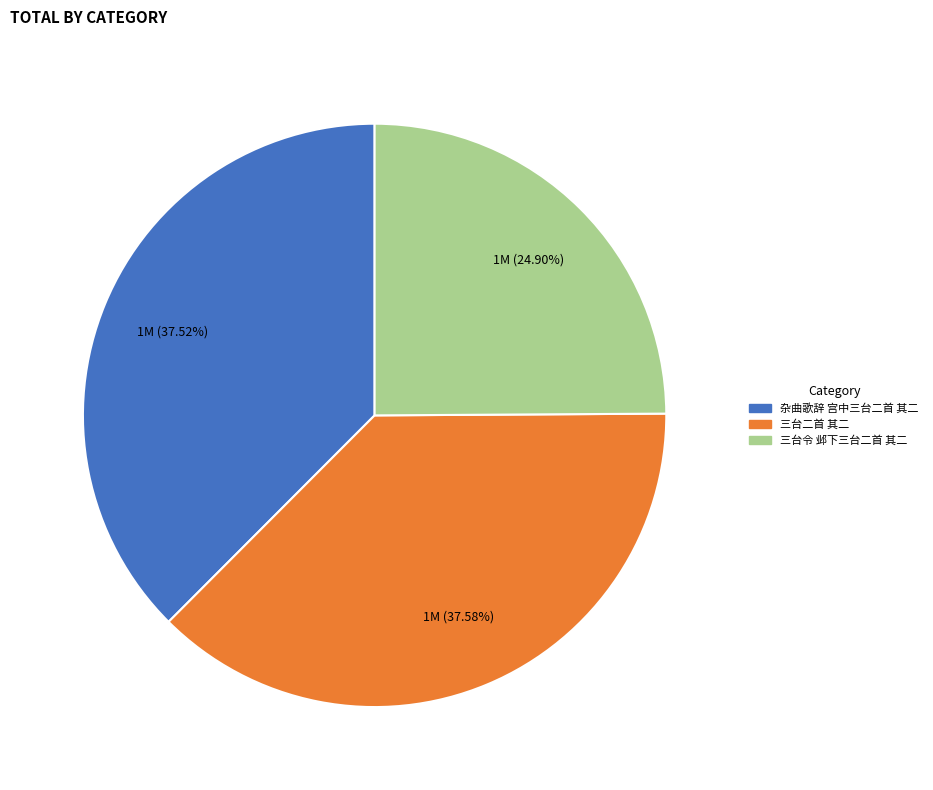

Combined, what portion of the pie is 杂曲歌辞 宫中三台二首 其二 and 三台二首 其二?

75.1%